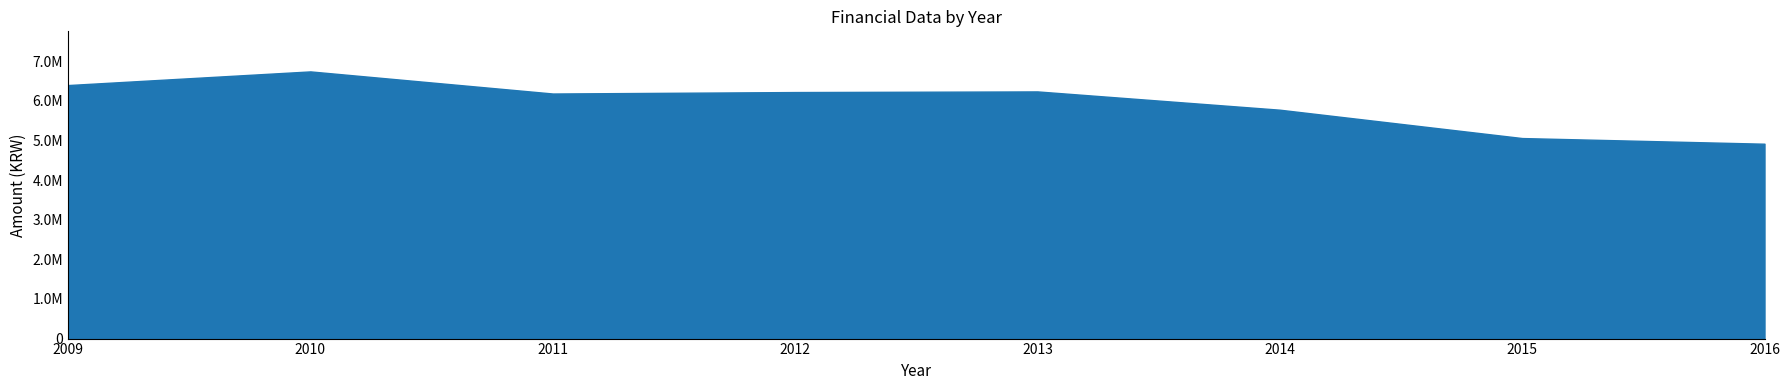

What is the difference between the highest and lowest values at 2011?

6095937